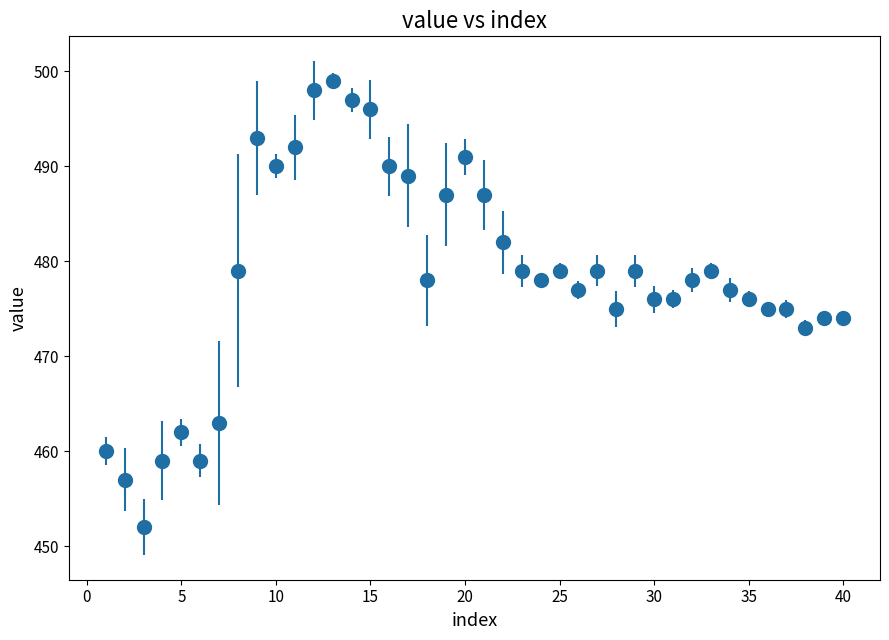

What is the sum of all values?

19139